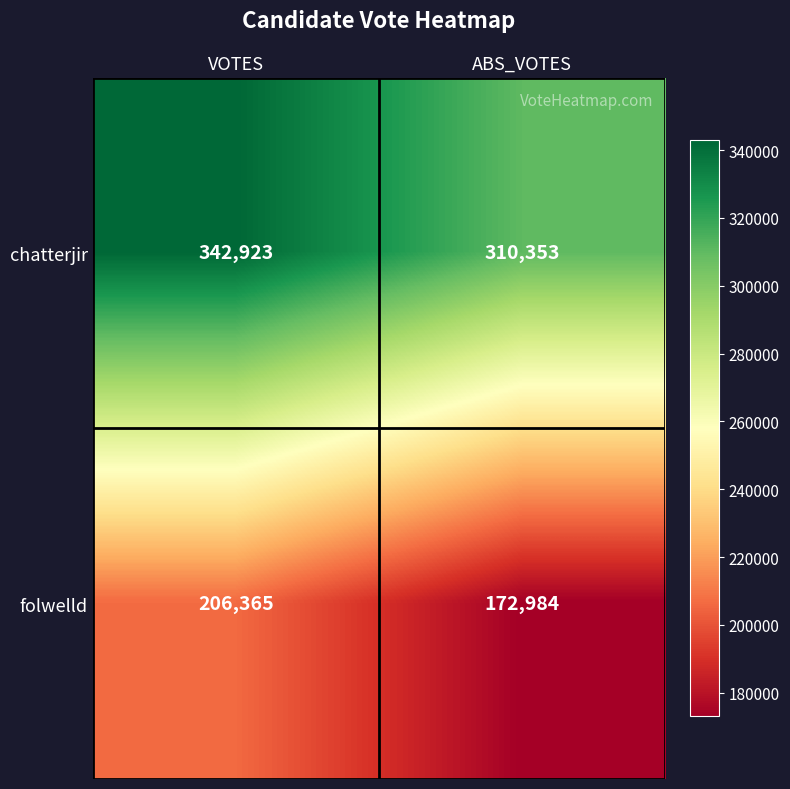

Reading left to right, list all the values displayed in this chart.

chatterjir: 342923	310353
folwelld: 206365	172984